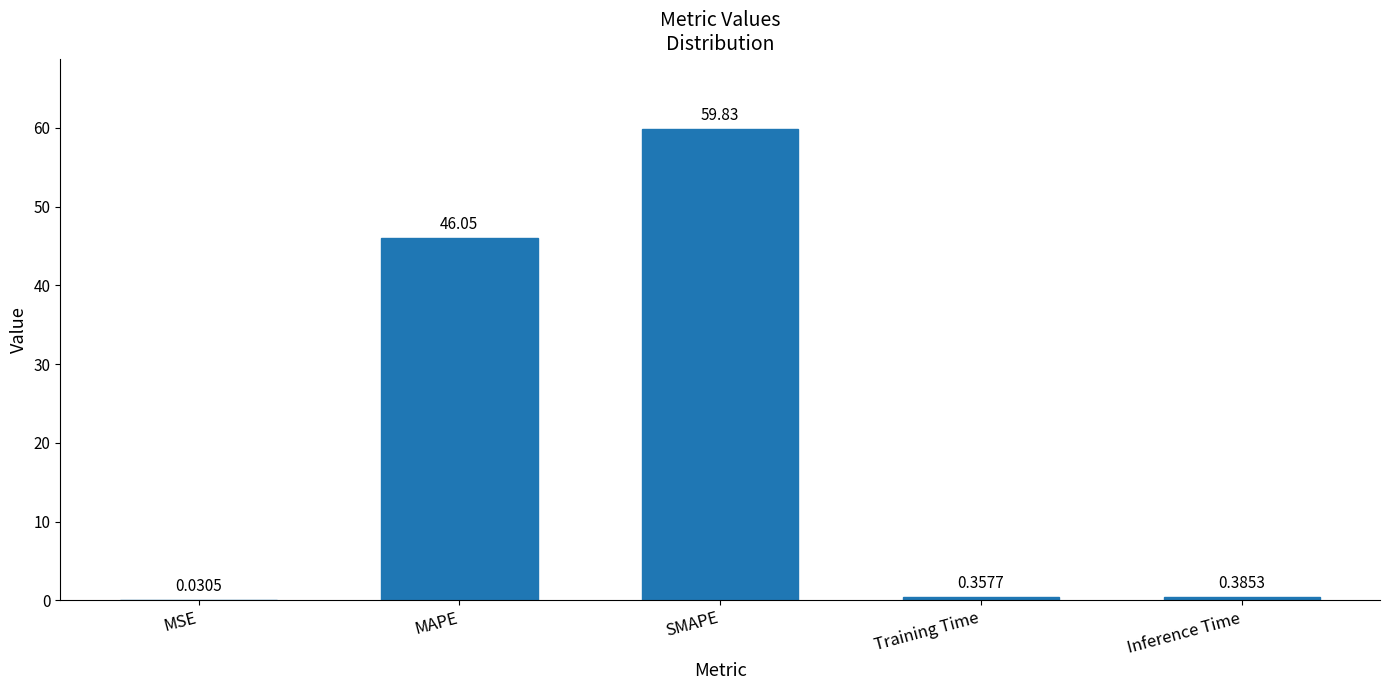

Which has a higher value, MAPE or MSE?

MAPE